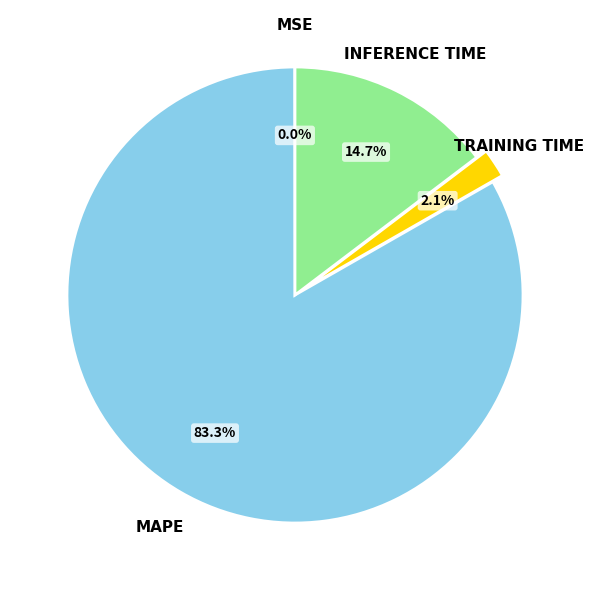

Is there any slice that represents more than half of the pie?

Yes